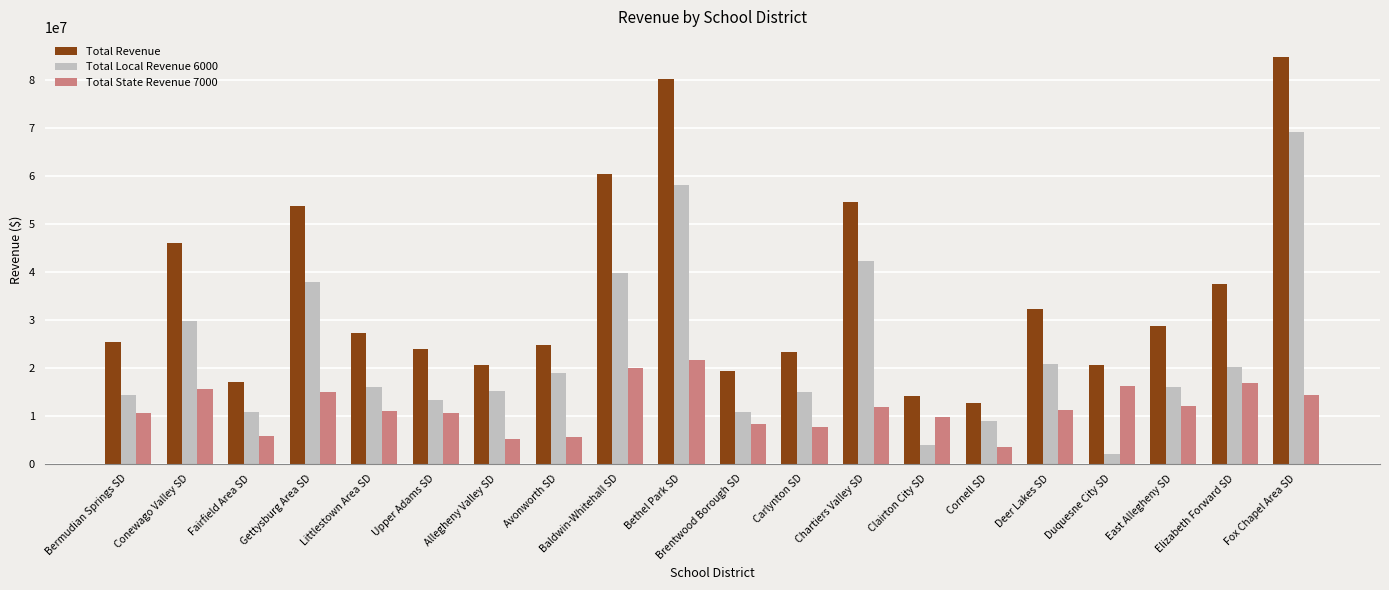

The value of Total State Revenue 7000 at Littlestown Area SD is 4094088.7. True or false?

False